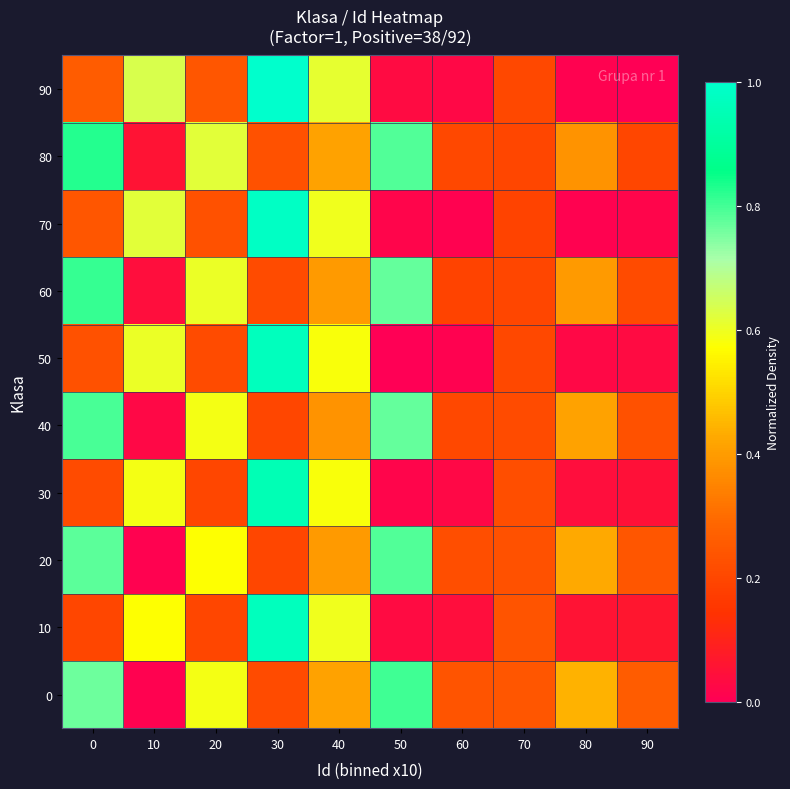

Reading left to right, list all the values displayed in this chart.

0: 0=0.8	10=0.0	20=0.6	30=0.2	40=0.4	50=0.8	60=0.2	70=0.2	80=0.4	90=0.3
10: 0=0.2	10=0.6	20=0.2	30=1.0	40=0.6	50=0.0	60=0.0	70=0.2	80=0.1	90=0.1
20: 0=0.8	10=0.0	20=0.6	30=0.2	40=0.4	50=0.8	60=0.2	70=0.2	80=0.4	90=0.2
30: 0=0.2	10=0.6	20=0.2	30=1.0	40=0.6	50=0.0	60=0.0	70=0.2	80=0.0	90=0.0
40: 0=0.8	10=0.0	20=0.6	30=0.2	40=0.4	50=0.8	60=0.2	70=0.2	80=0.4	90=0.2
50: 0=0.2	10=0.6	20=0.2	30=1.0	40=0.6	50=0.0	60=0.0	70=0.2	80=0.0	90=0.0
60: 0=0.8	10=0.0	20=0.6	30=0.2	40=0.4	50=0.8	60=0.2	70=0.2	80=0.4	90=0.2
70: 0=0.2	10=0.6	20=0.2	30=1.0	40=0.6	50=0.0	60=0.0	70=0.2	80=0.0	90=0.0
80: 0=0.8	10=0.1	20=0.6	30=0.2	40=0.4	50=0.8	60=0.2	70=0.2	80=0.4	90=0.2
90: 0=0.3	10=0.6	20=0.2	30=1.0	40=0.6	50=0.0	60=0.0	70=0.2	80=0.0	90=0.0